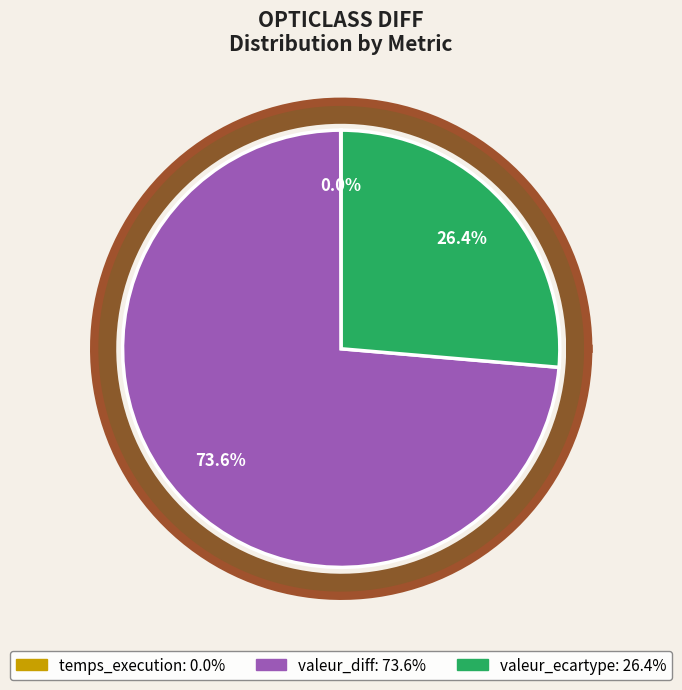

Which slice is the smallest?

temps_execution